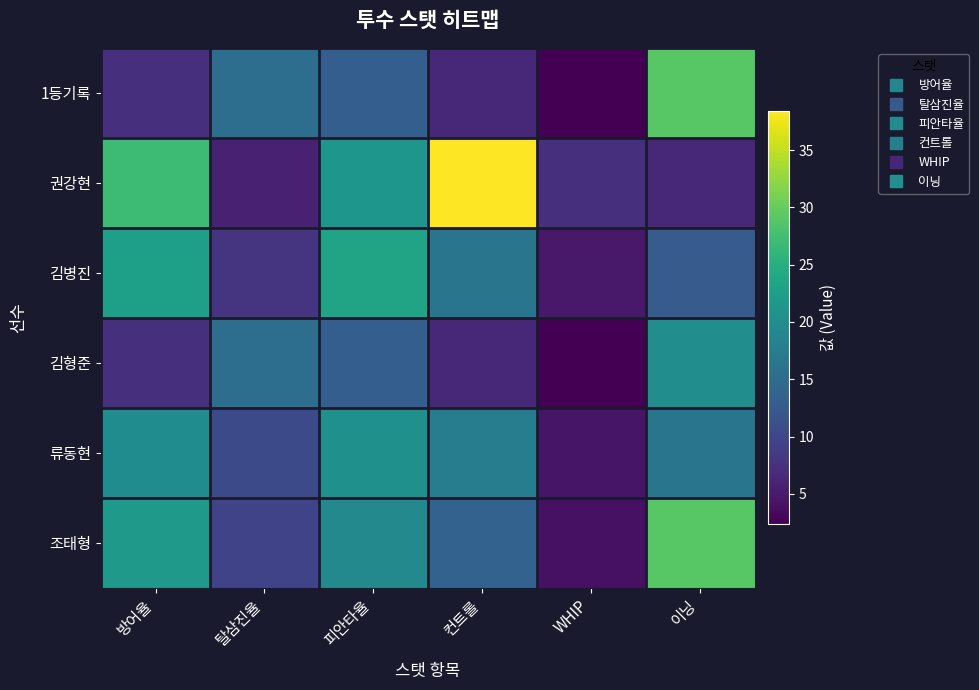

What is the total value across all series at 피안타율?

110.5